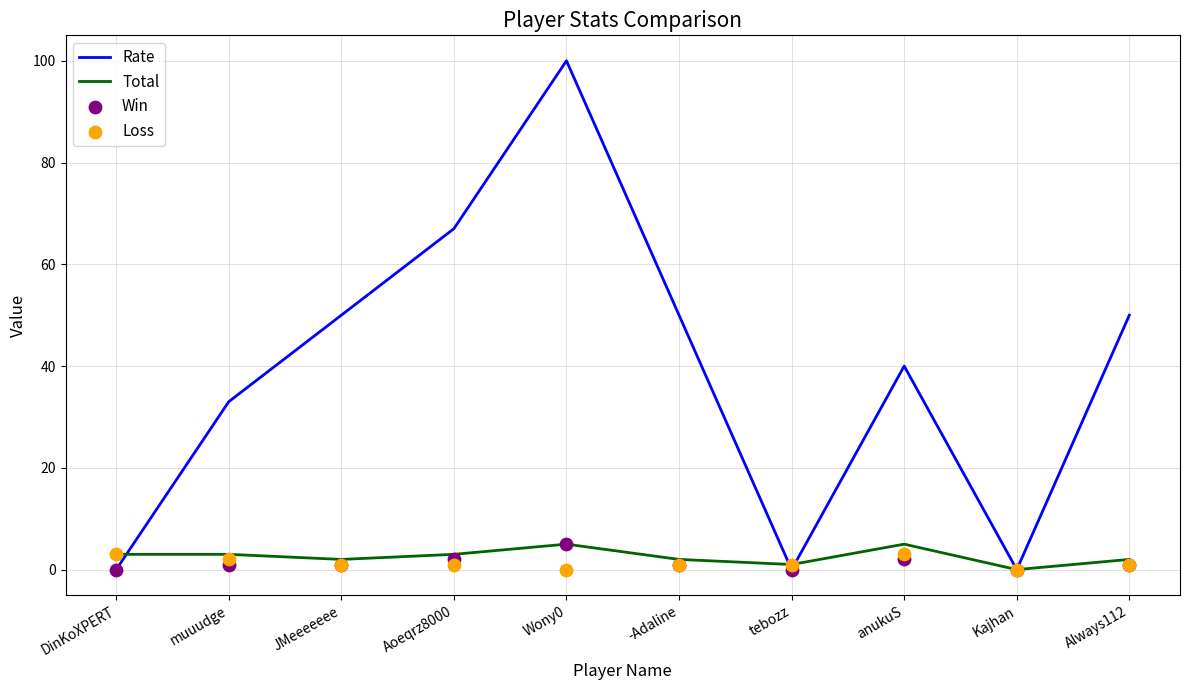

Which series has the largest total across all categories?

Rate